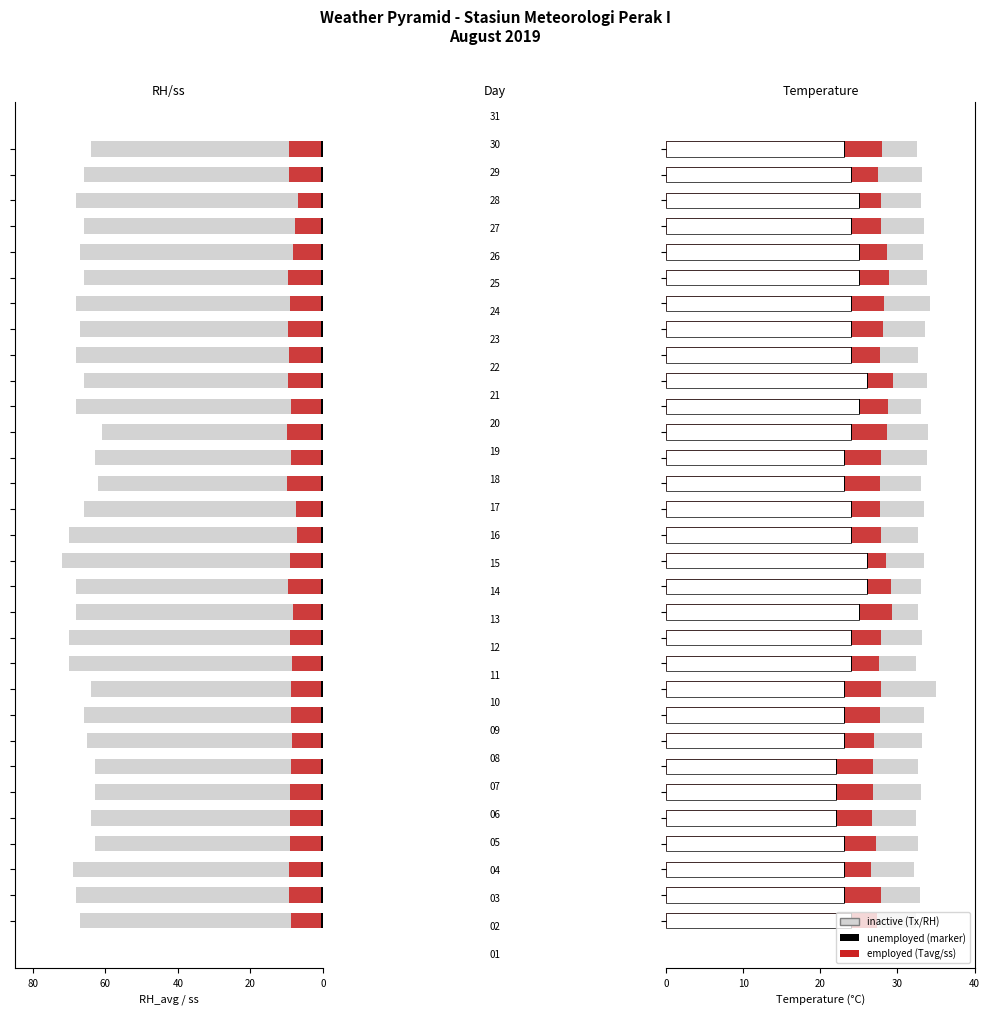

Does the chart contain stacked bars?

No